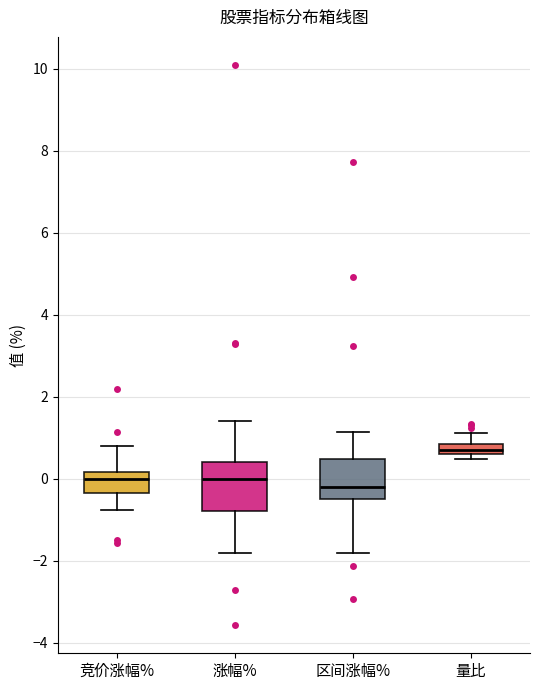

Which box has the highest median line?

量比